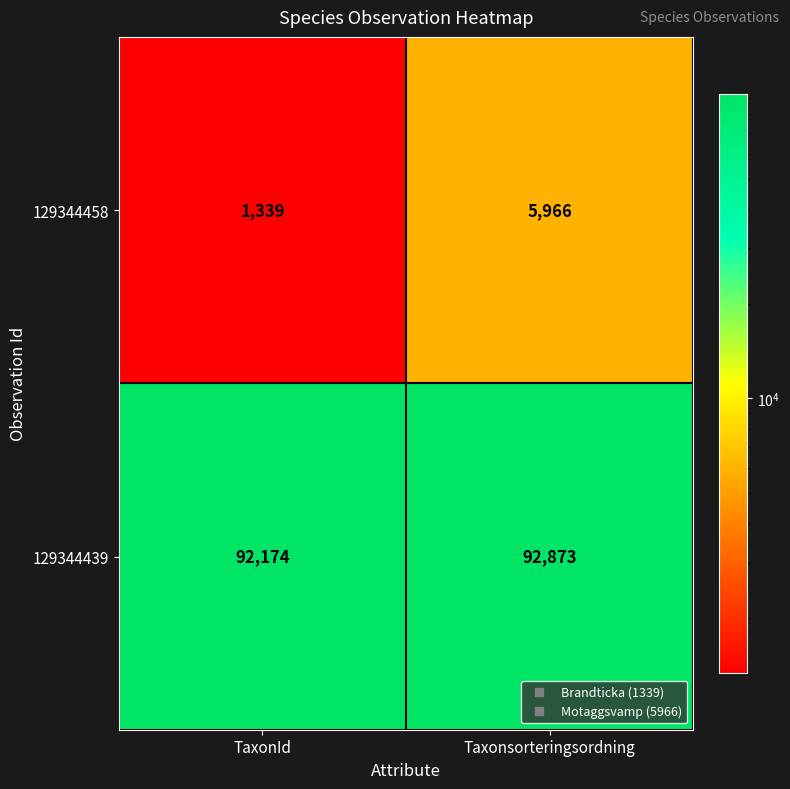

Reading left to right, transcribe all the data shown in this chart.

129344458: TaxonId=1339	Taxonsorteringsordning=5966
129344439: TaxonId=92174	Taxonsorteringsordning=92873